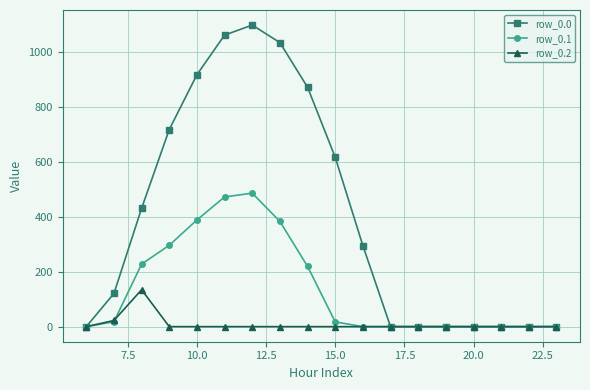

Which series has the largest range (max minus min)?

row_0.0